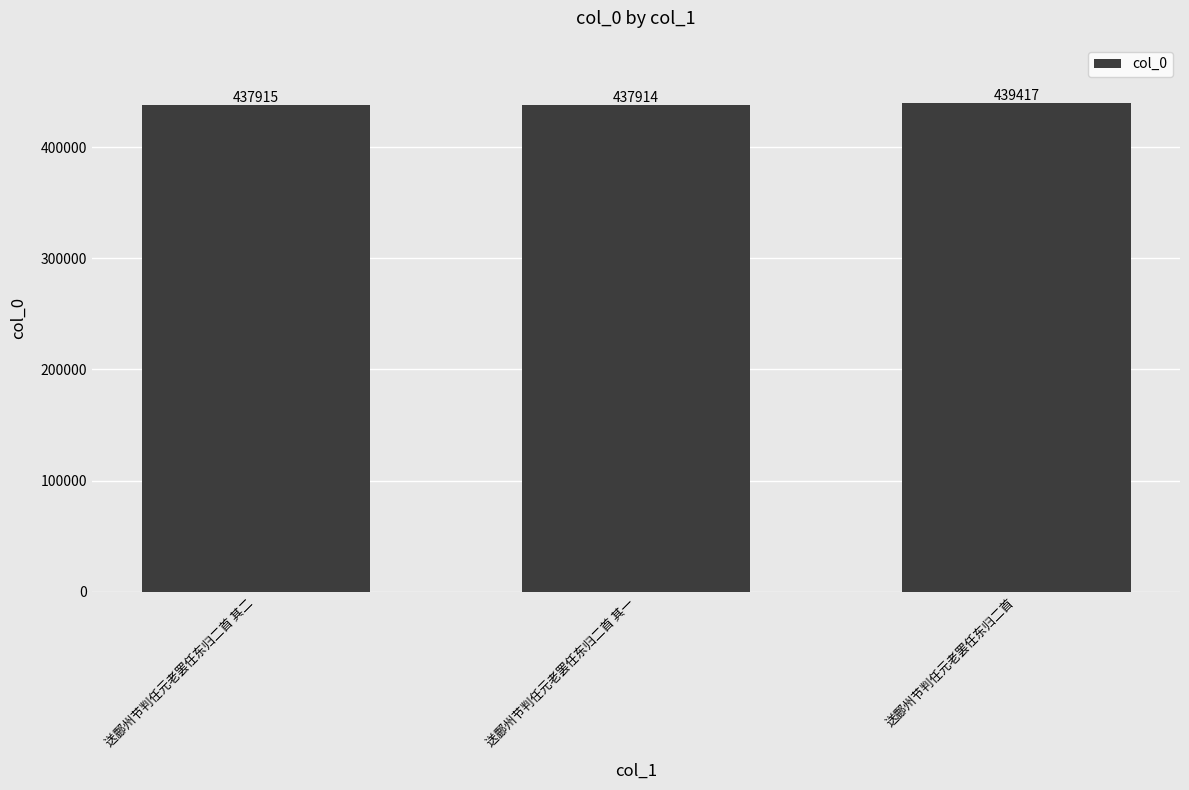

What is the approximate value at 送鄜州节判任元老罢任东归二首 其一?

437914